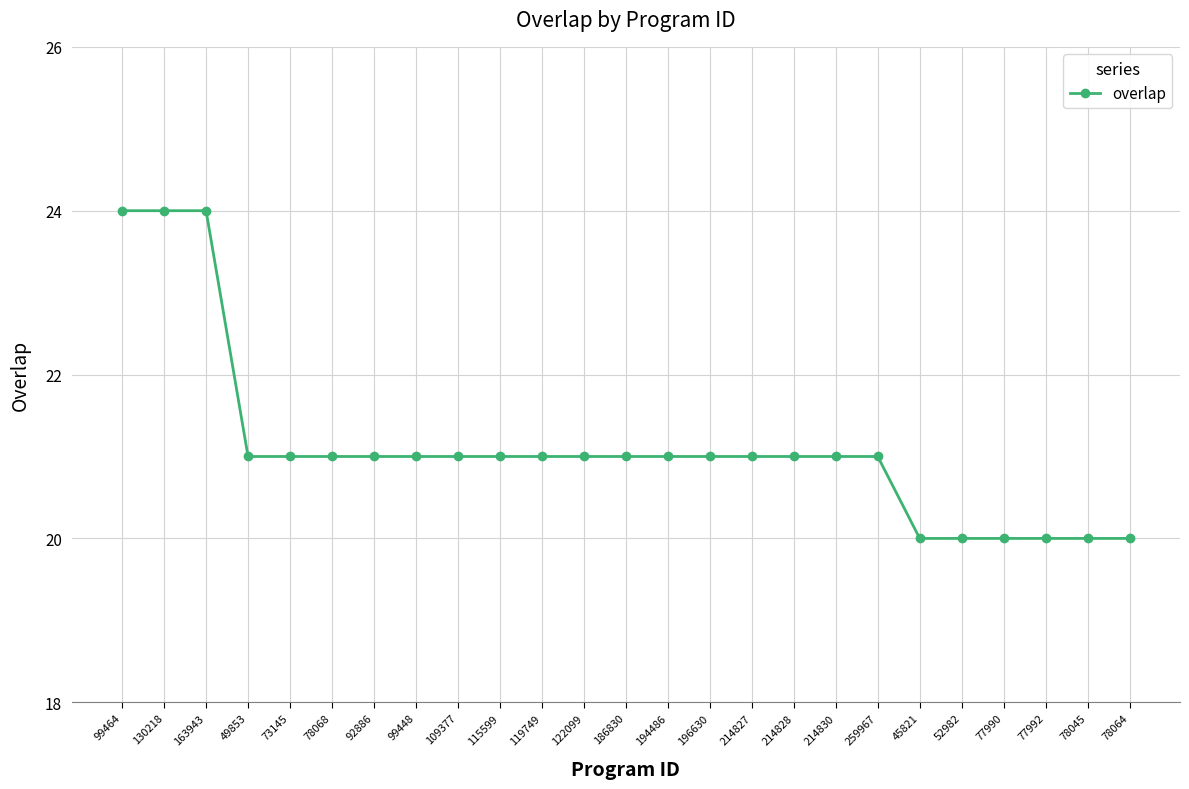

What position from the left is 78045?

24